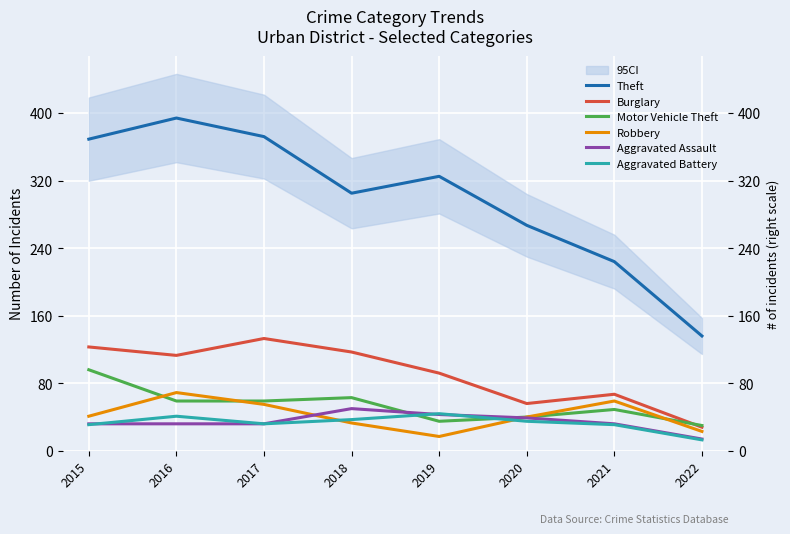

True or false: Theft and Robbery intersect in this chart.

False